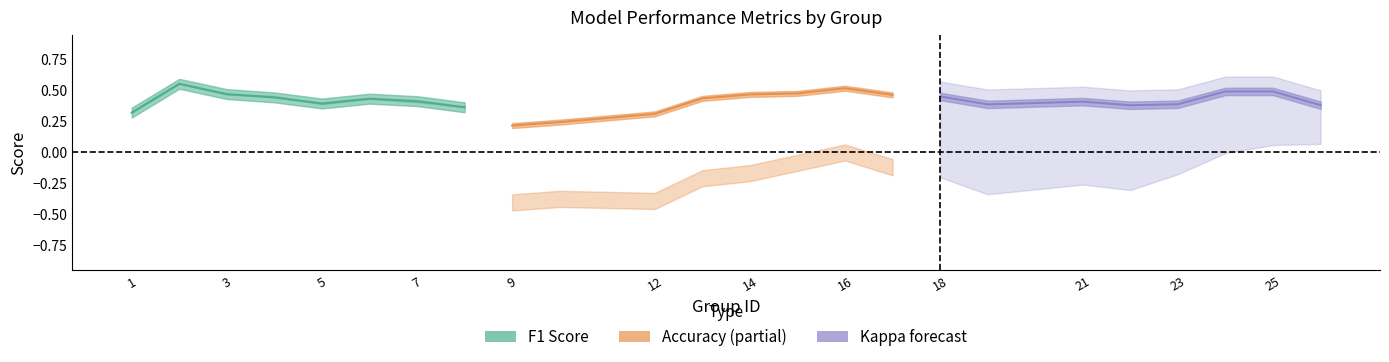

How many series are shown in this chart?

3